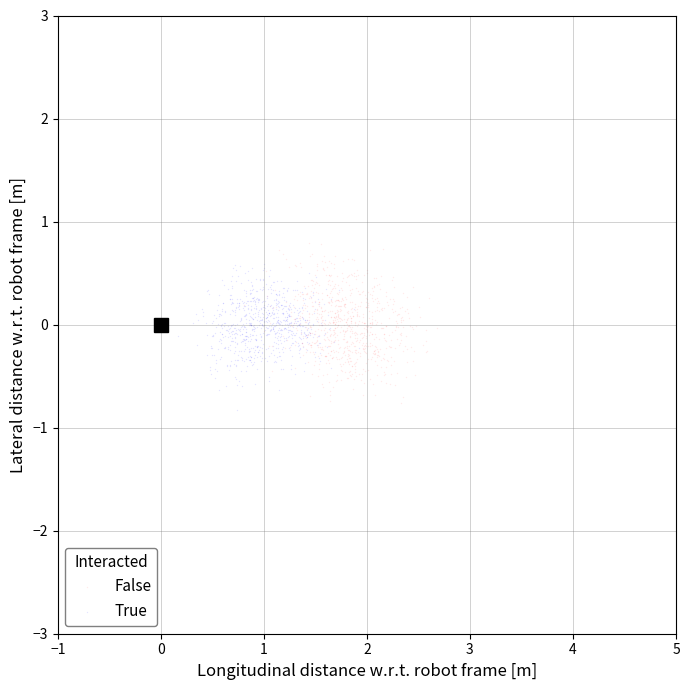

Which series contains the highest Y value?

False